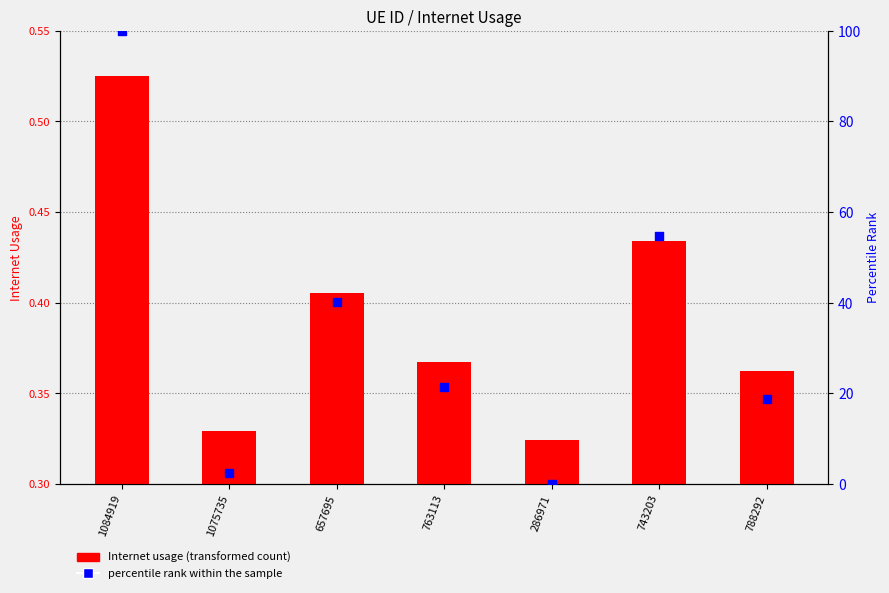

At which category is the sum across all series the highest?

1084919